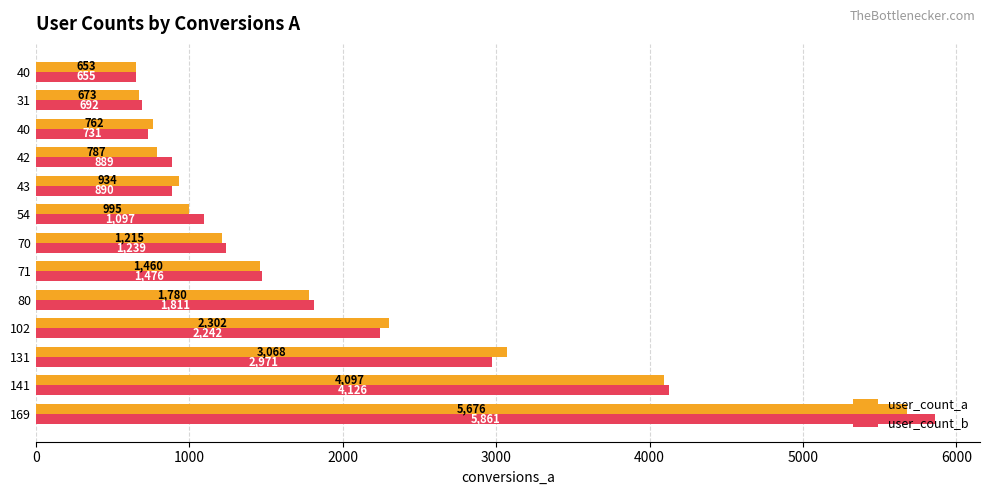

What is the maximum value shown in the chart?

5861